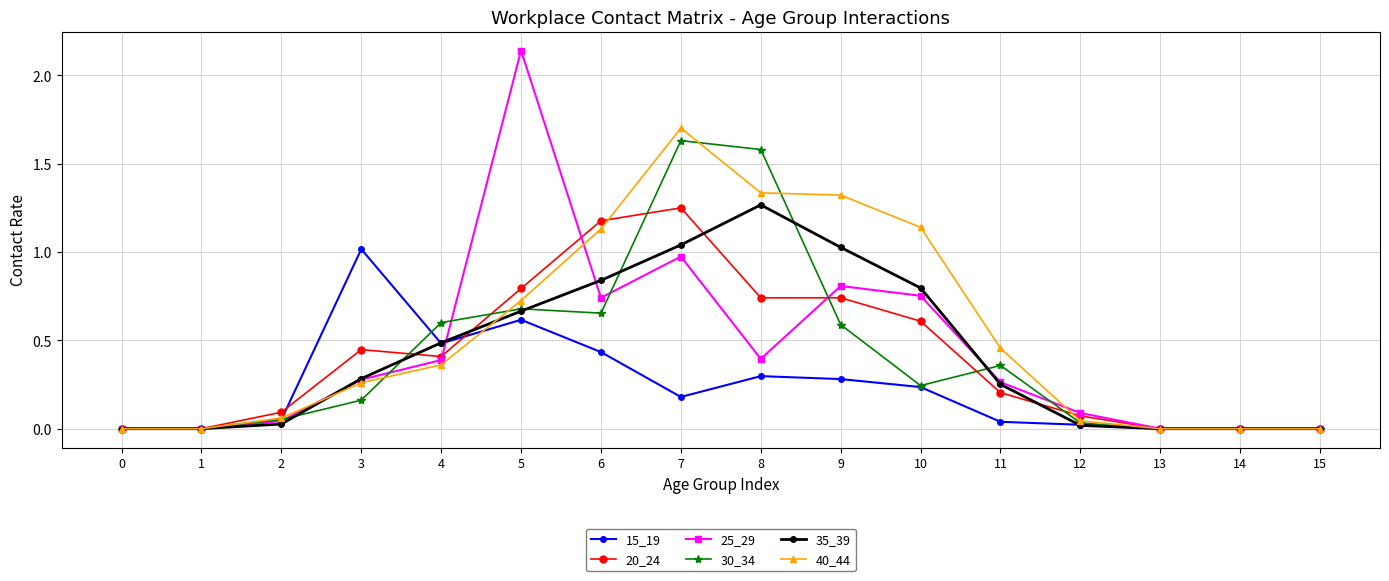

What are all the series names shown in the legend?

15_19, 20_24, 25_29, 30_34, 35_39, 40_44